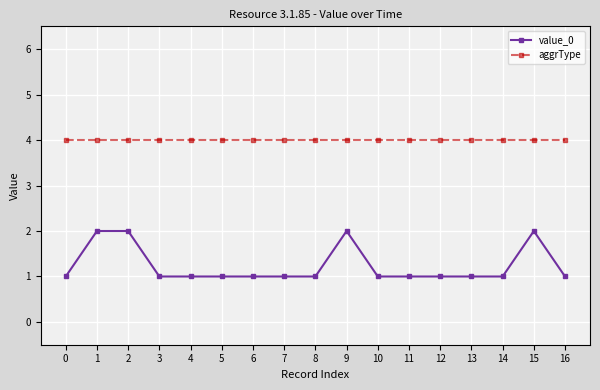

What is the total value across all series at 4?

5